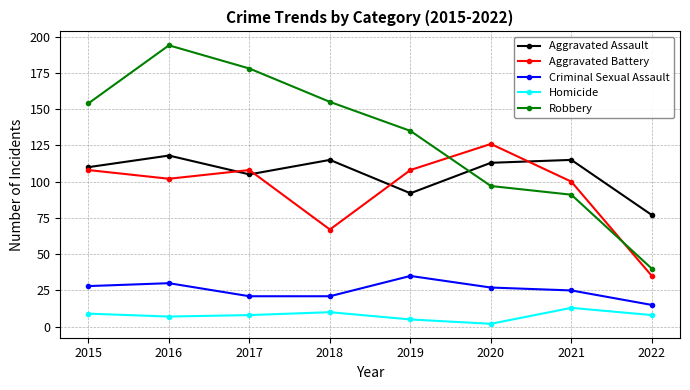

The value of Aggravated Assault at 2021 is 58. True or false?

False